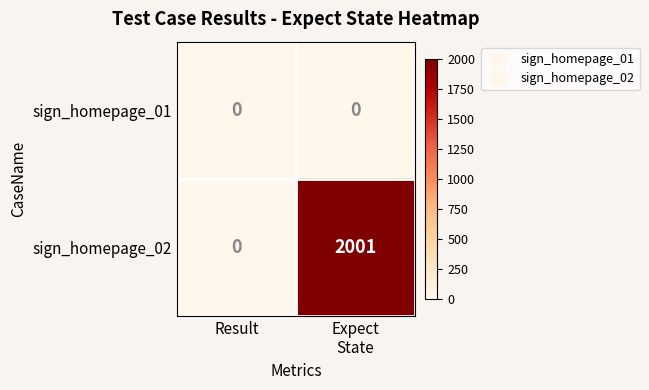

What is the maximum value shown in the chart?

2001